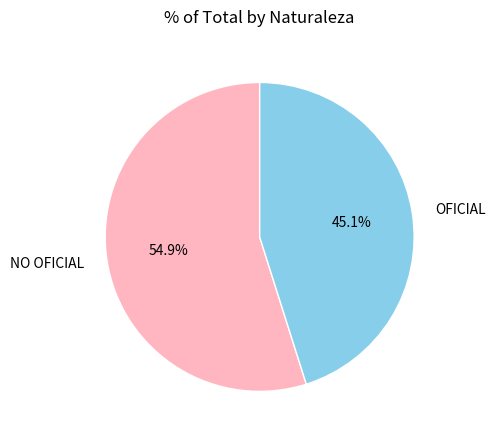

What percentage is the OFICIAL slice, to the nearest percent?

45%